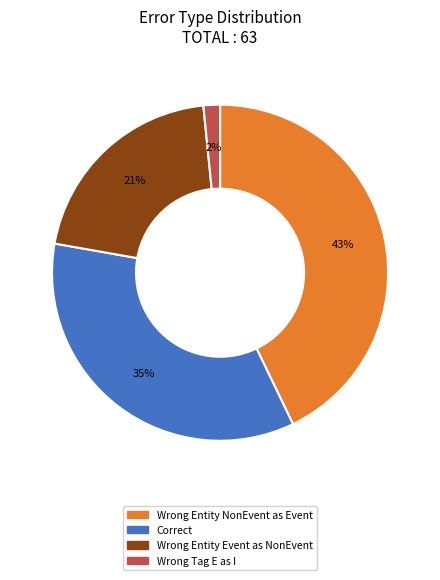

To the nearest percent, what is the difference between the largest and smallest slice percentages?

41%